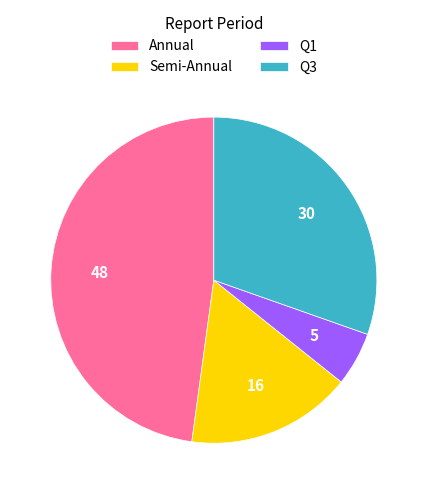

What is the smallest slice in the pie chart?

Q1